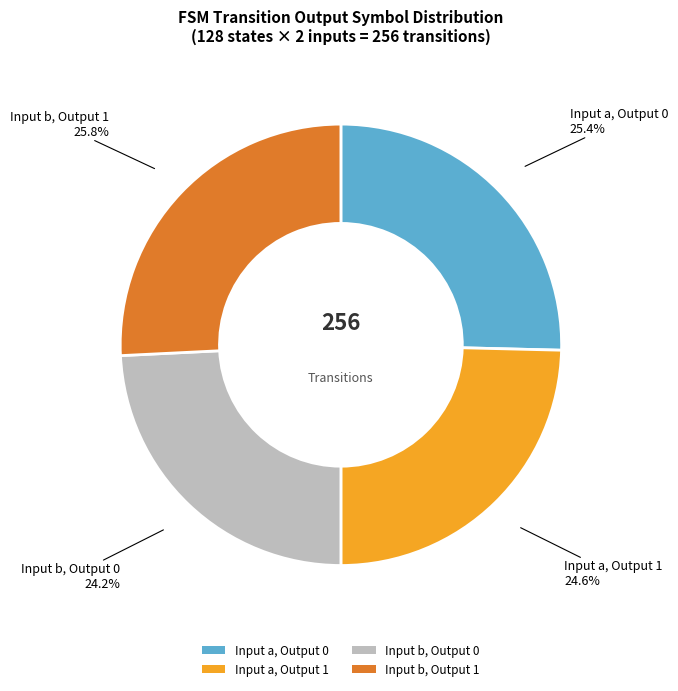

How many slices are in this pie chart?

4